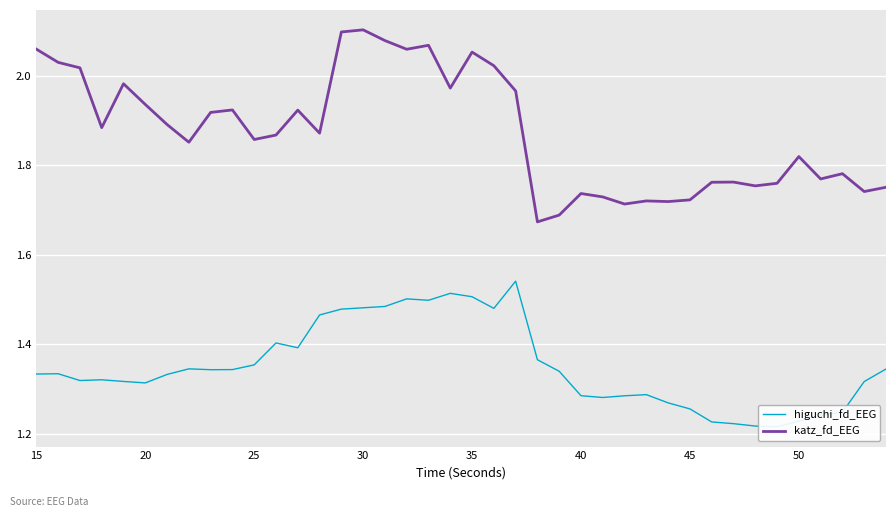

What is the average value of the katz_fd_EEG series?

1.9